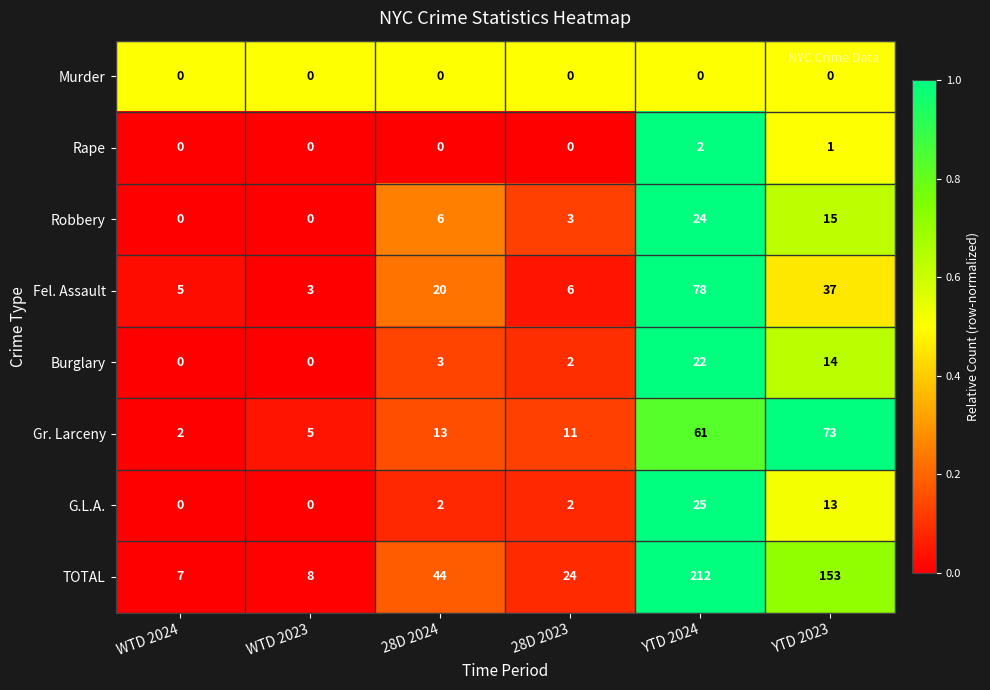

What is the maximum value shown in the chart?

212